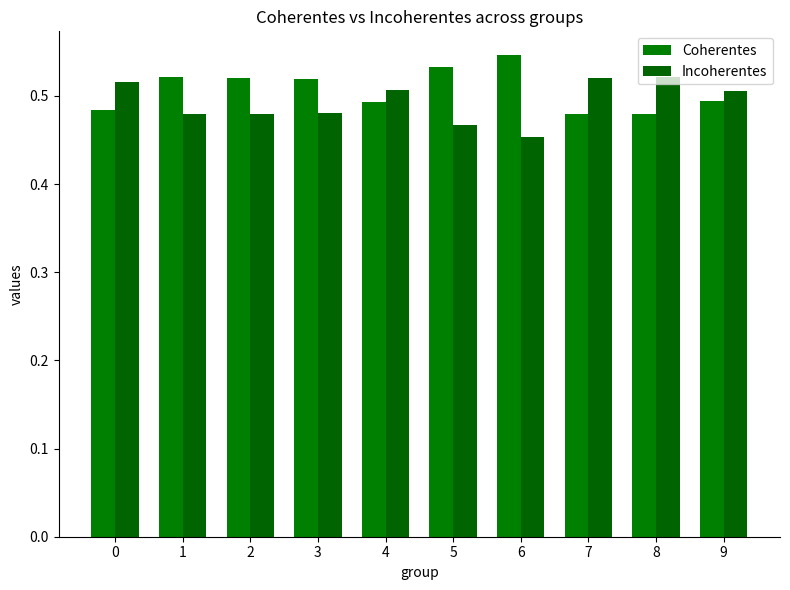

What is the sum of all Incoherentes values?

4.9